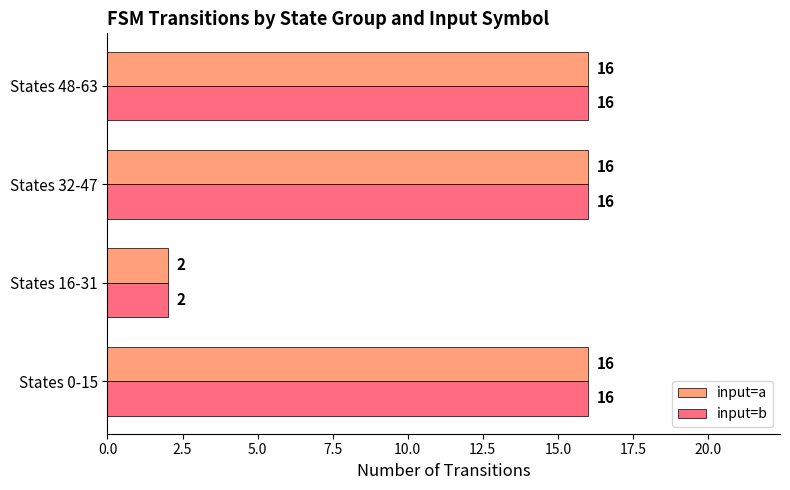

At which category does the chart reach its minimum across all series?

States 16-31